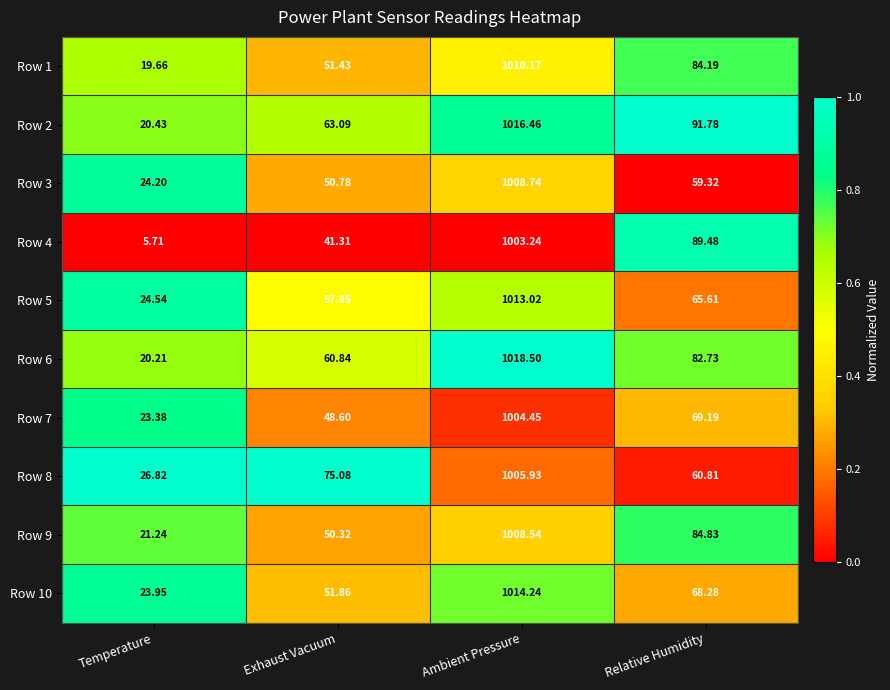

Which category has the lowest value in the Row 7 series?

Temperature